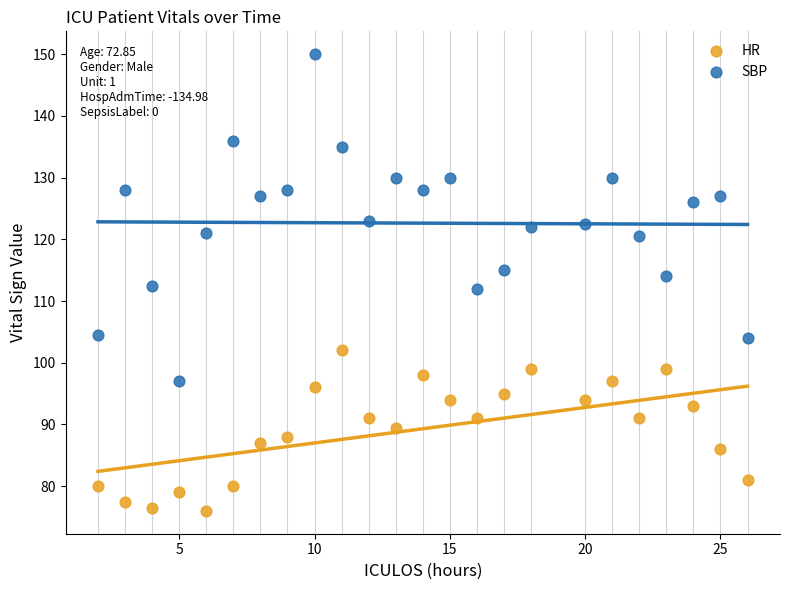

Which series reaches the minimum Y coordinate?

HR